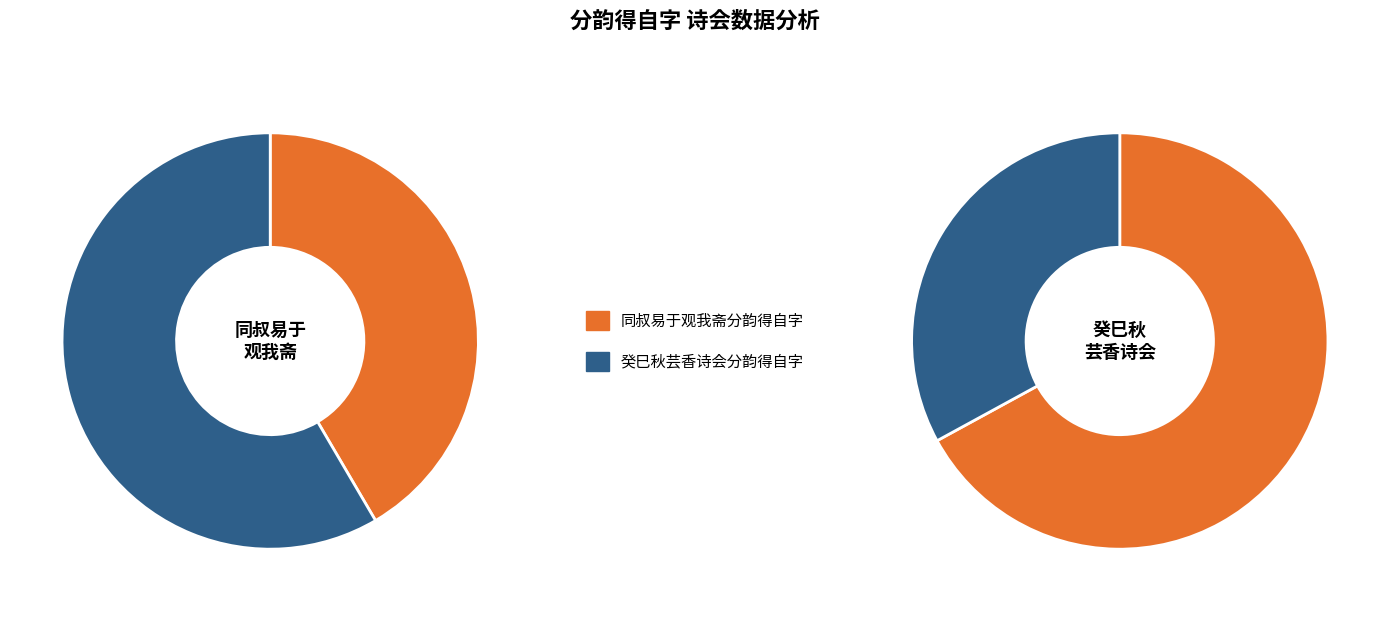

What is the spread (max minus min) of values at 癸巳秋芸香诗会分韵得自字?

477099